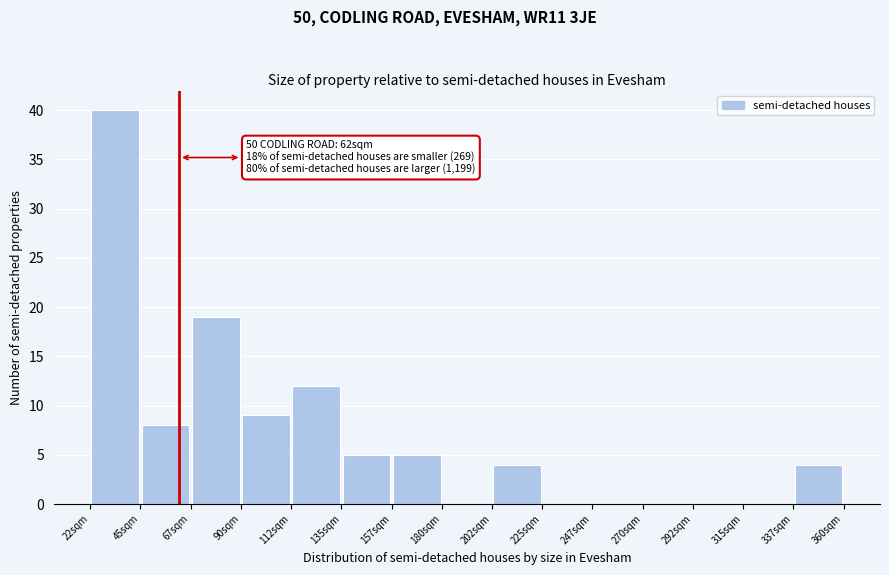

Which range on the x-axis has the tallest bar?

20 to 45